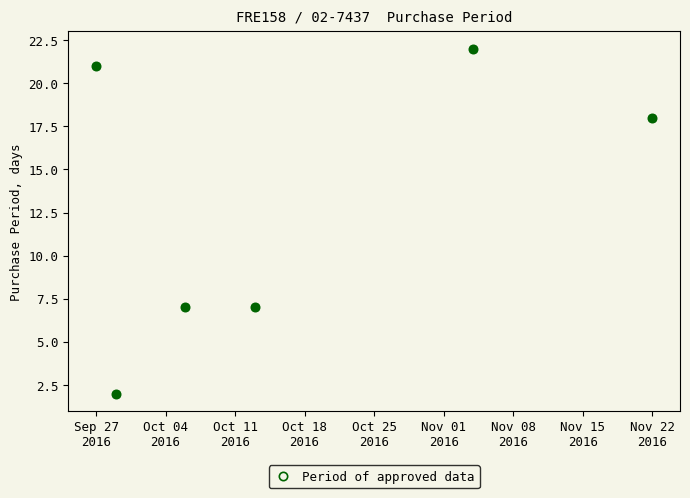

What is the average value?

13